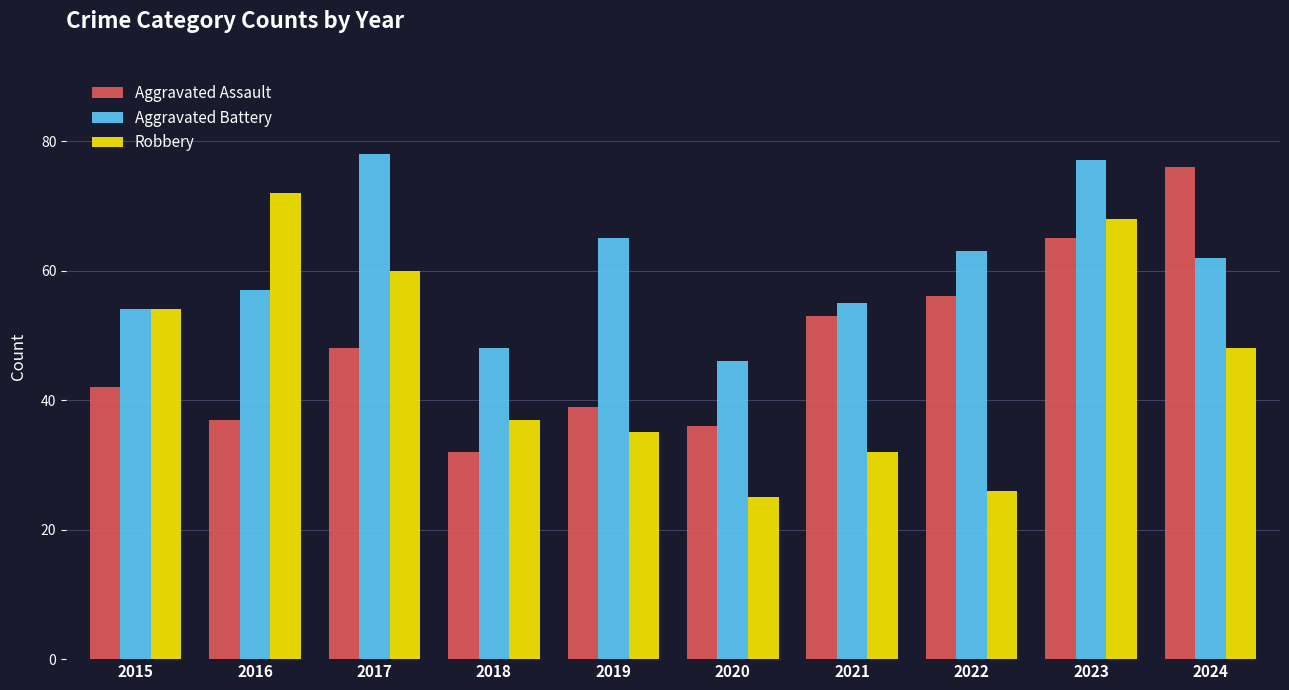

Where does the Robbery series first go above 48?

2015